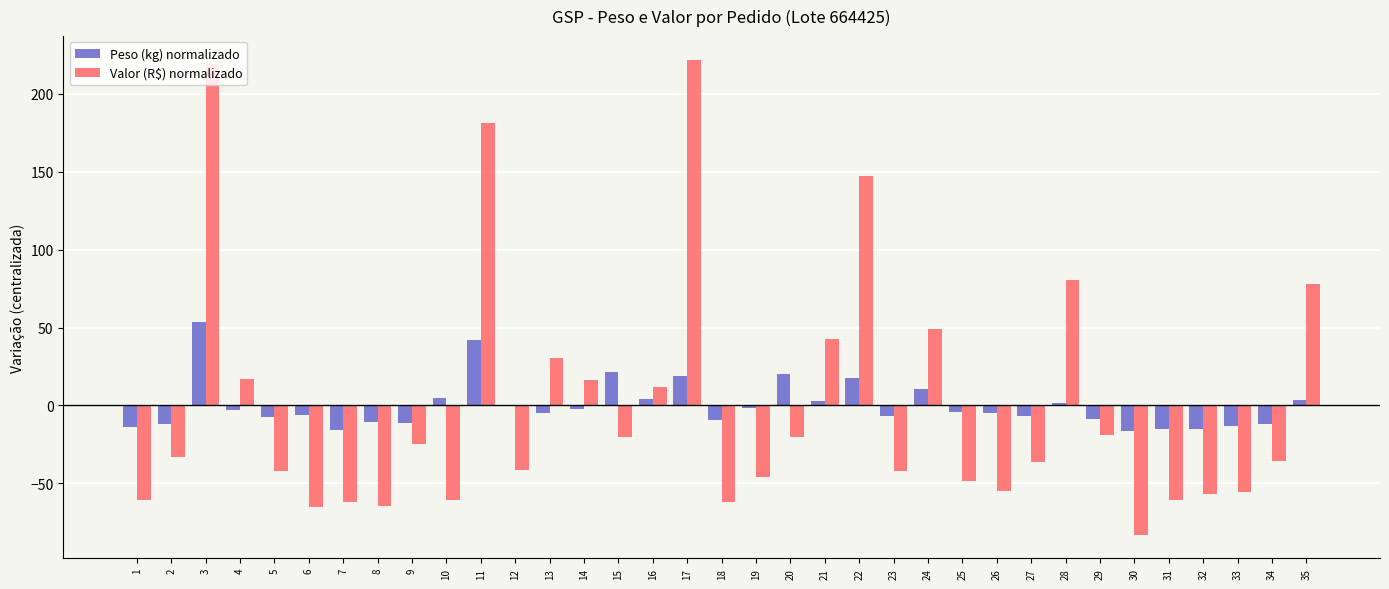

True or false: Peso (kg) normalizado has a value of -7.5 at 5.

True